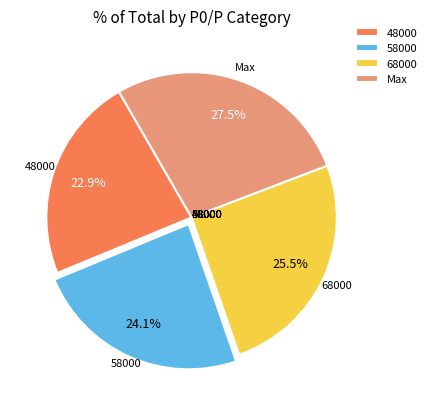

How many segments does this pie chart have?

4